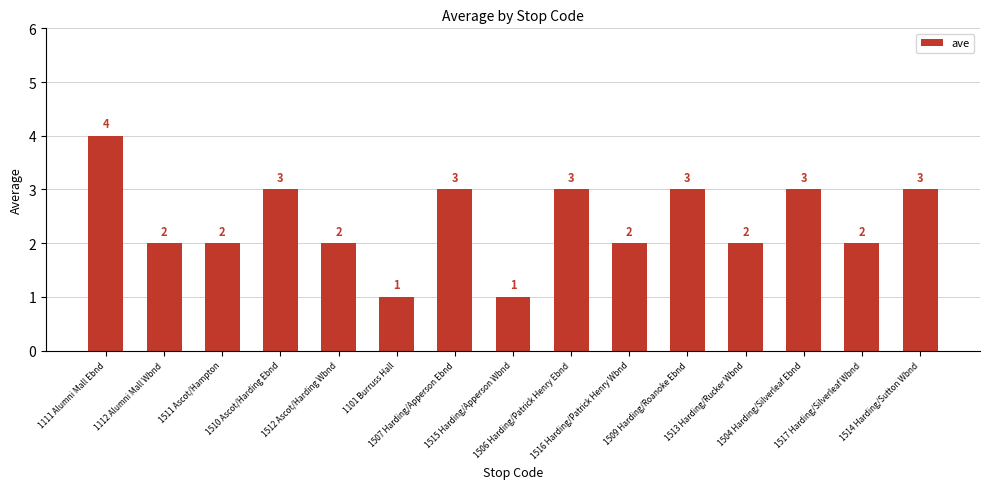

What is the greatest value displayed?

4